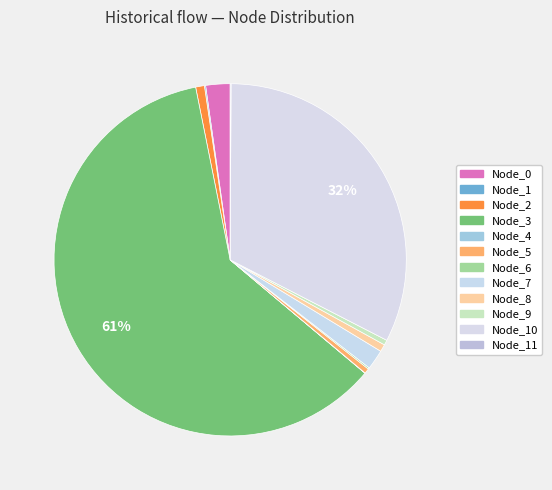

To the nearest percent, what is the average slice percentage?

8%